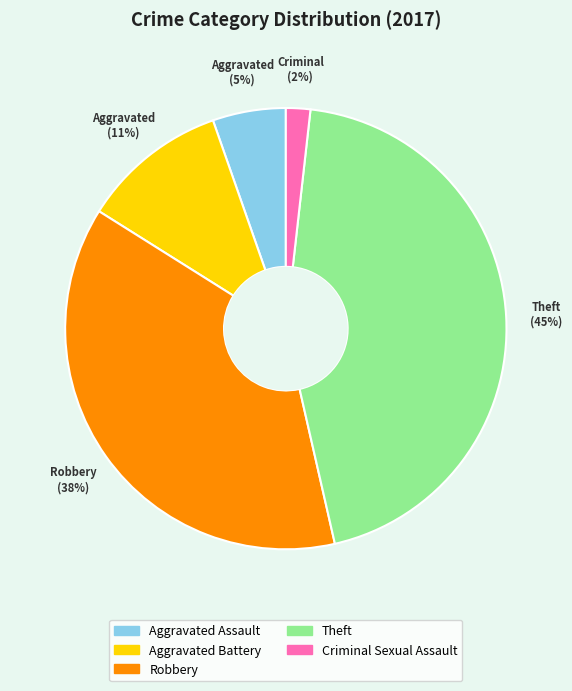

To the nearest percent, what percentage of the pie is Aggravated Battery?

11%